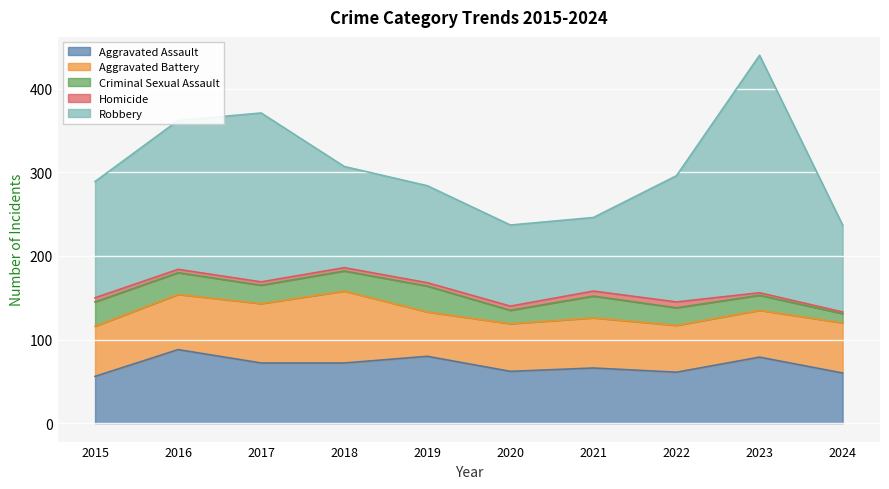

What is the value of the Aggravated Battery point at the 4th from the left?

86